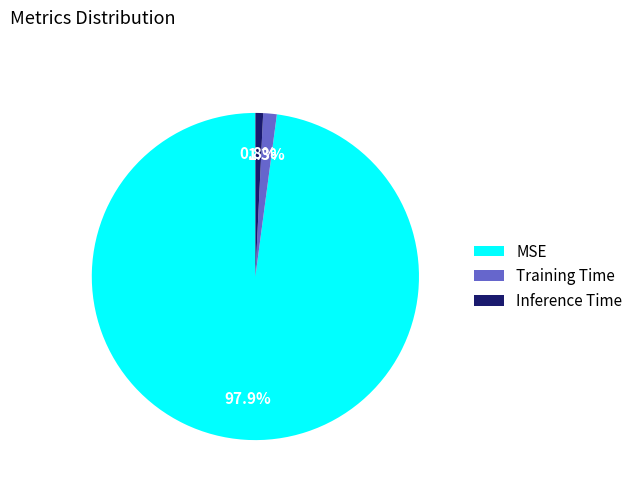

How many slices are in this pie chart?

3